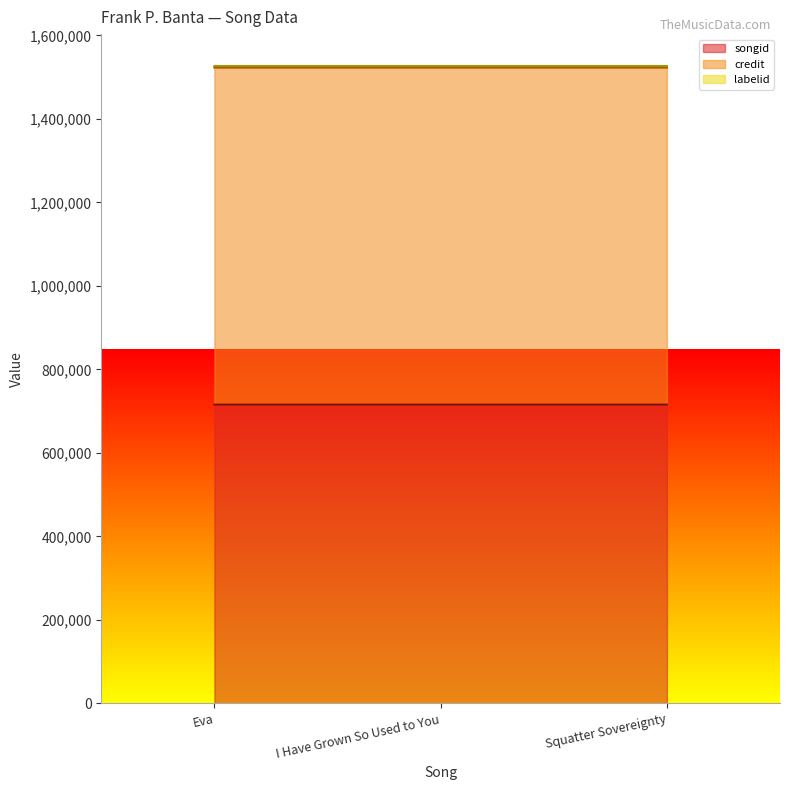

True or false: labelid has a value of 3630 at Eva.

True